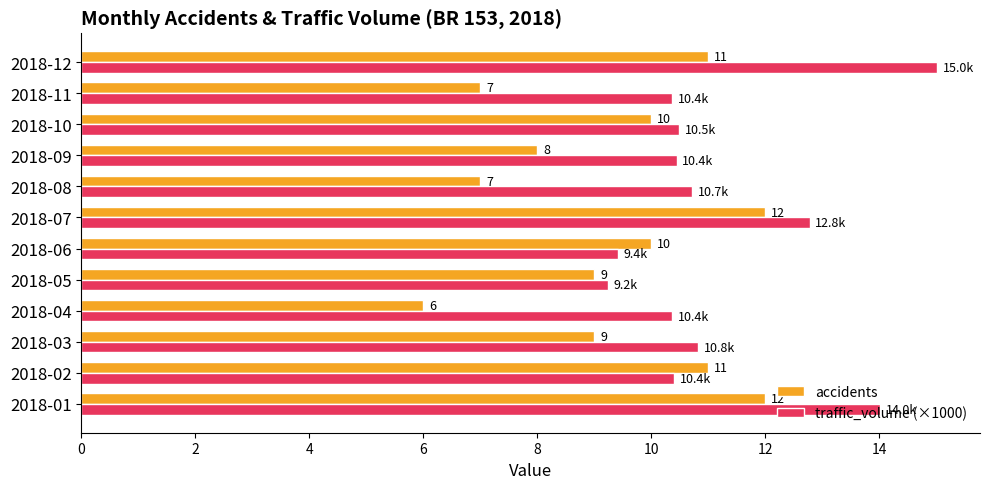

What is the sum of the accidents values at 2018-02 and 2018-08?

18.0